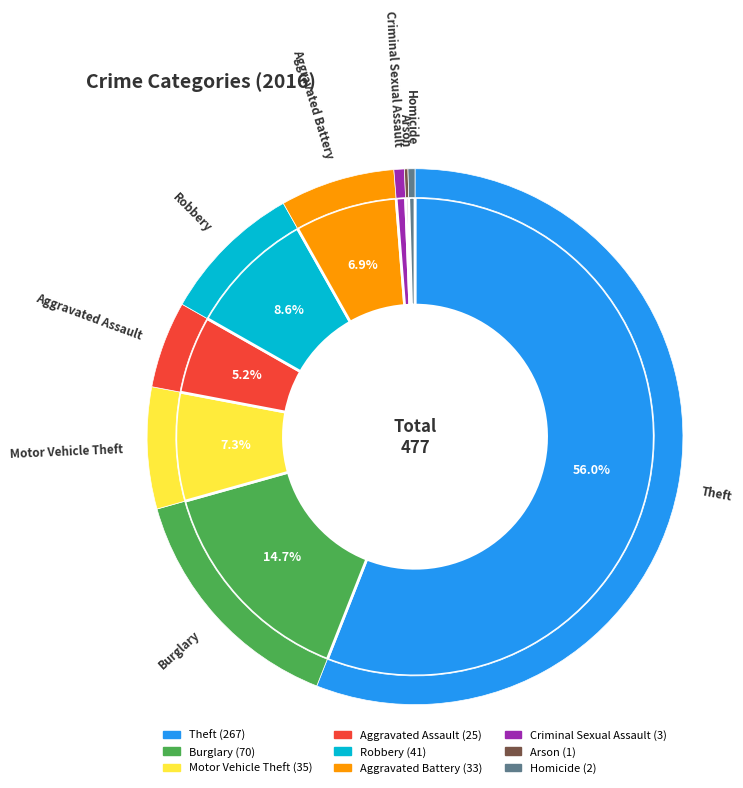

Do Theft and Homicide together represent more than half of the pie?

Yes